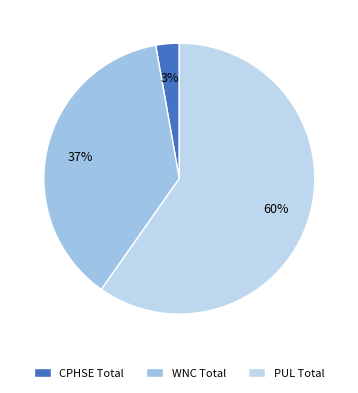

Rank the categories by value from highest to lowest.

PUL Total, WNC Total, CPHSE Total